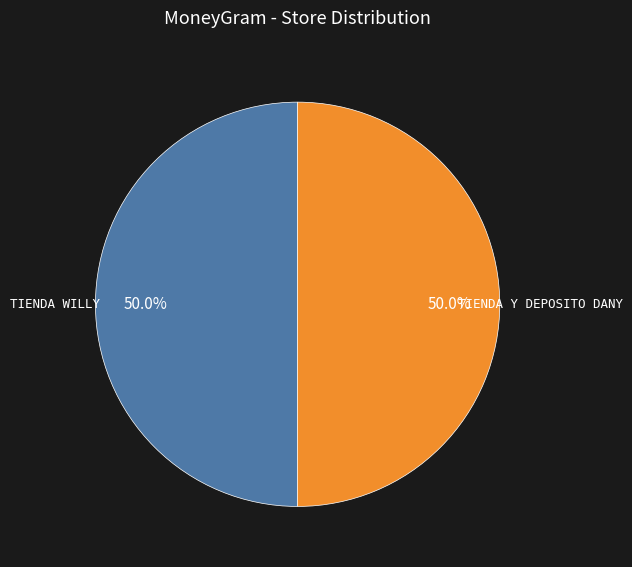

To the nearest percent, what is the average slice percentage?

50%